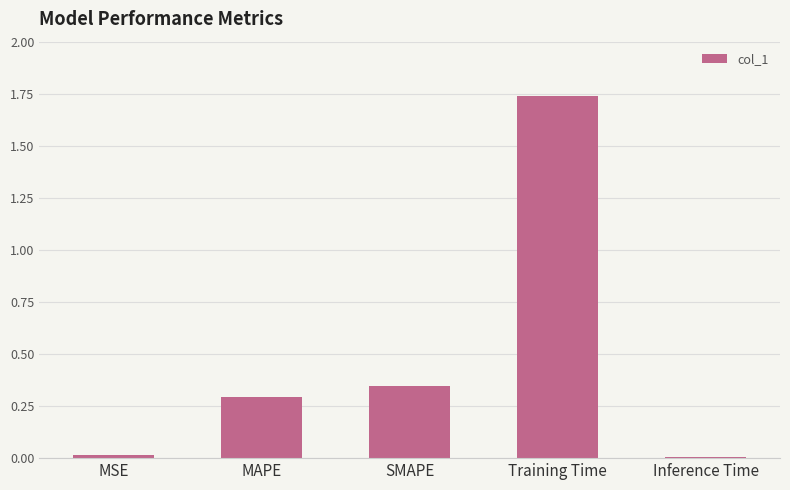

The value at SMAPE is 0.1. True or false?

False